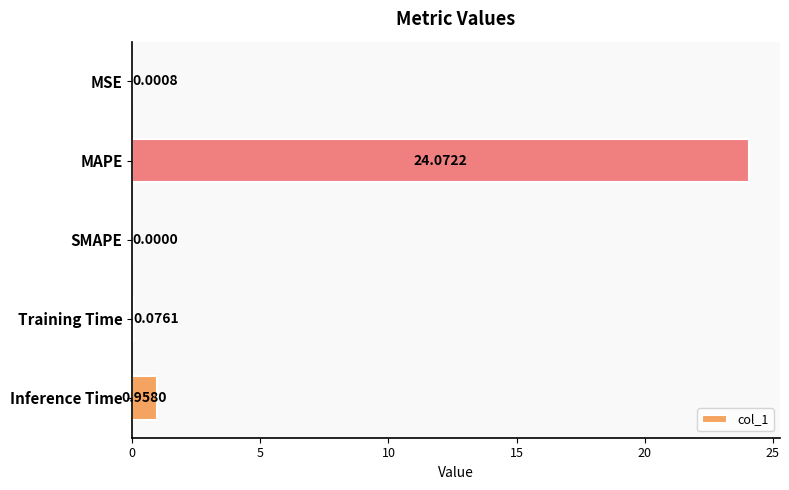

What is the average value?

5.0